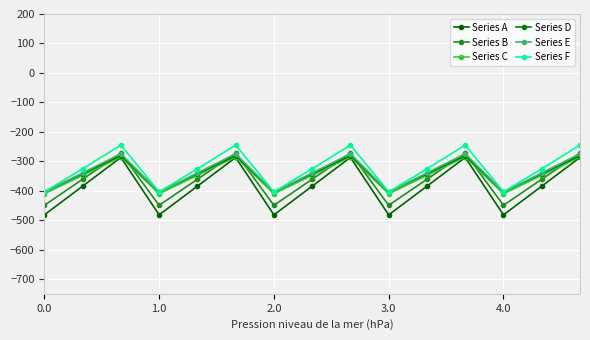

True or false: Series D and Series B cross at least once.

True